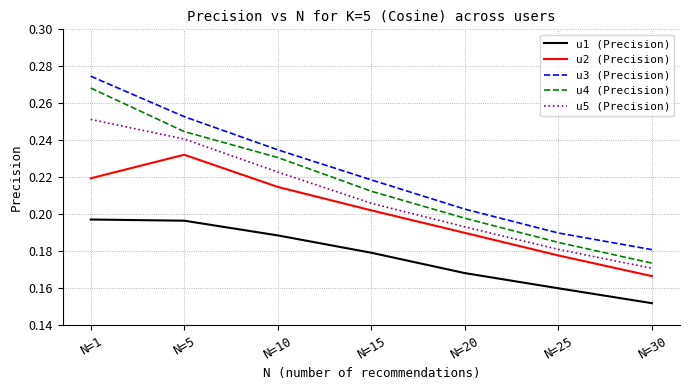

Between N=1 and N=10, which series saw the biggest shift?

u3 (Precision)